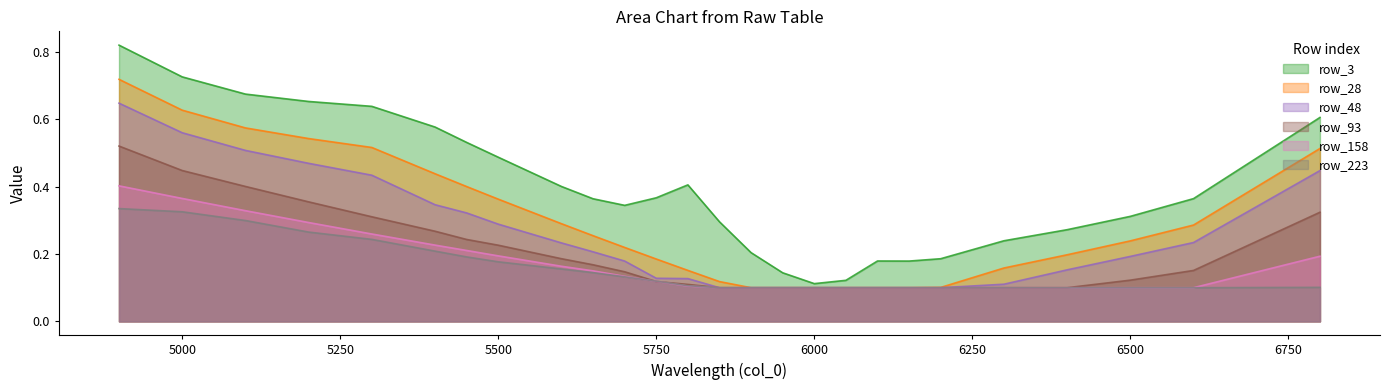

List the series in order of their peak value, lowest first.

row_223, row_158, row_93, row_48, row_28, row_3